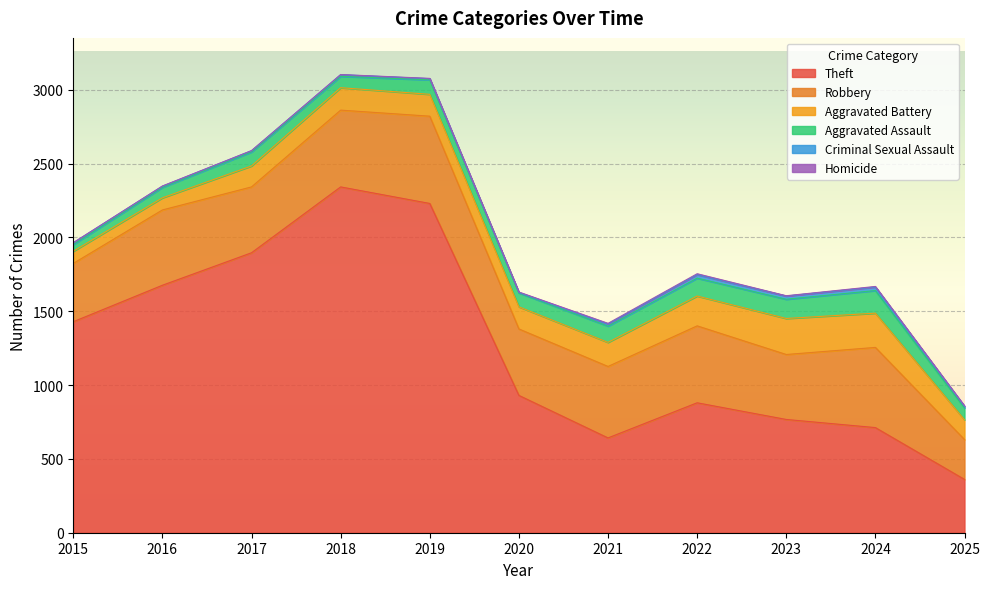

True or false: Robbery and Aggravated Assault cross at least once.

False